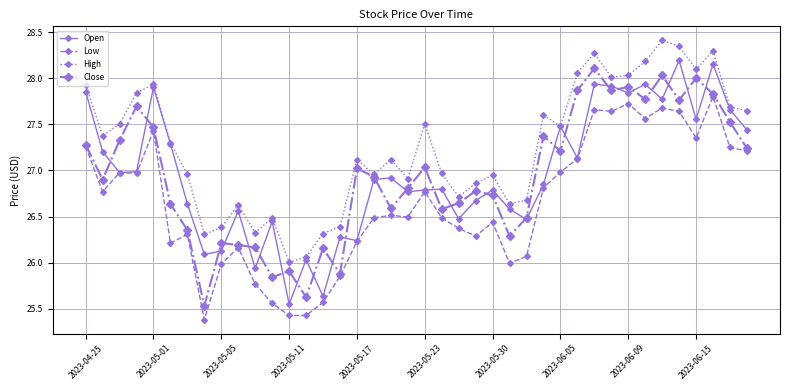

List the series in order of their peak value, lowest first.

Low, Close, Open, High